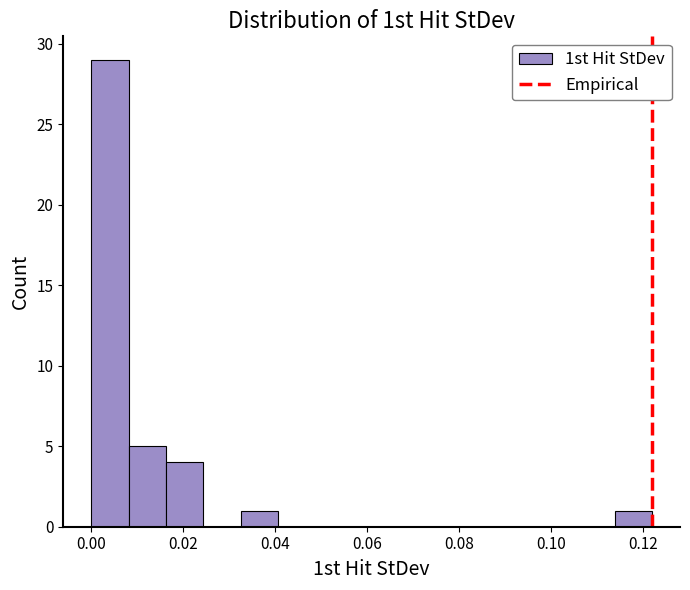

Which range on the x-axis has the tallest bar?

0.000 to 0.008